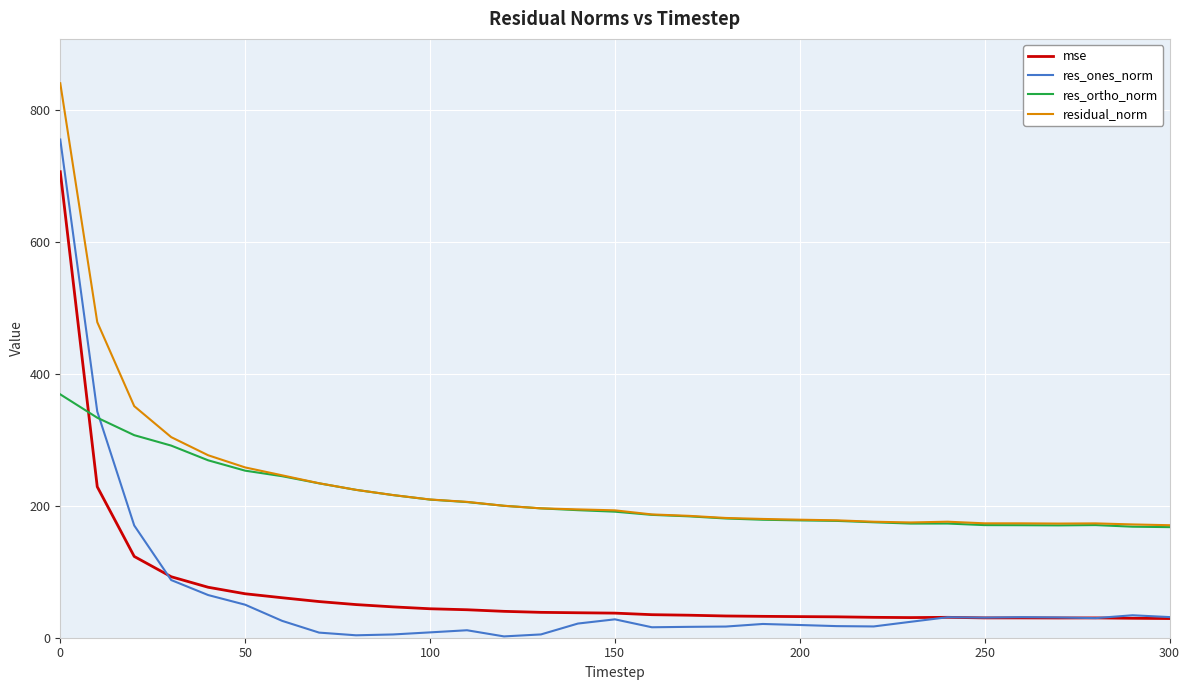

What is the difference between the second highest and minimum values in the mse series?

199.8